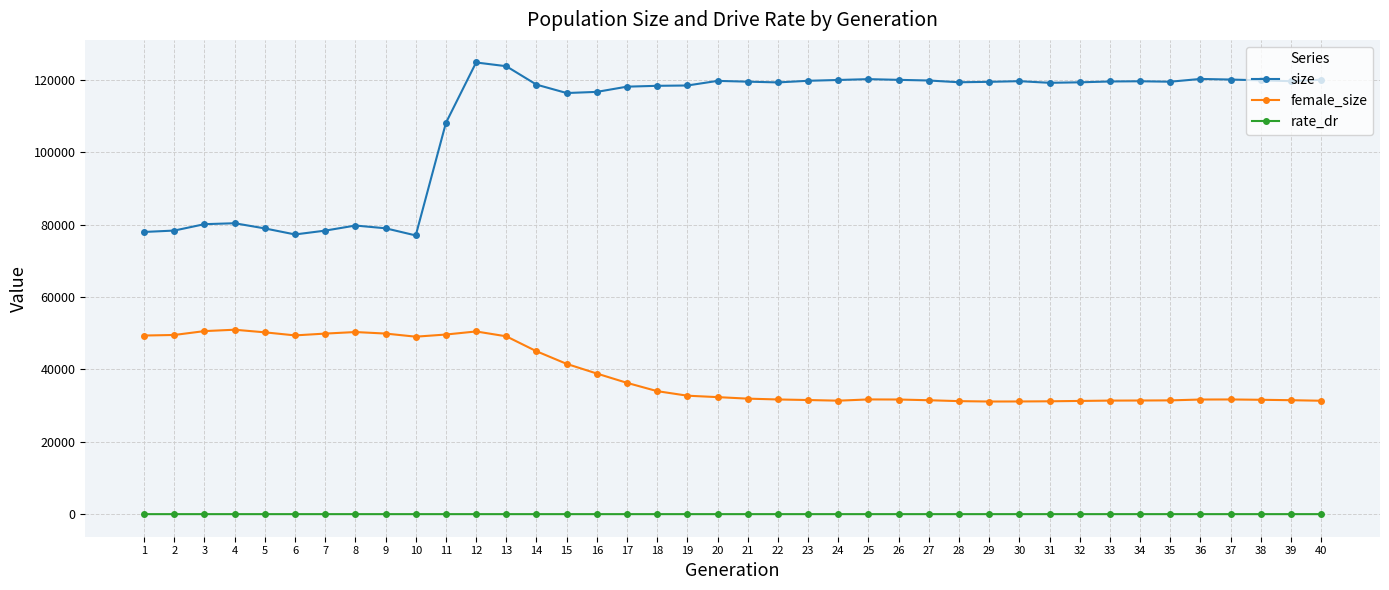

Which series changed the most between 3 and 38?

size